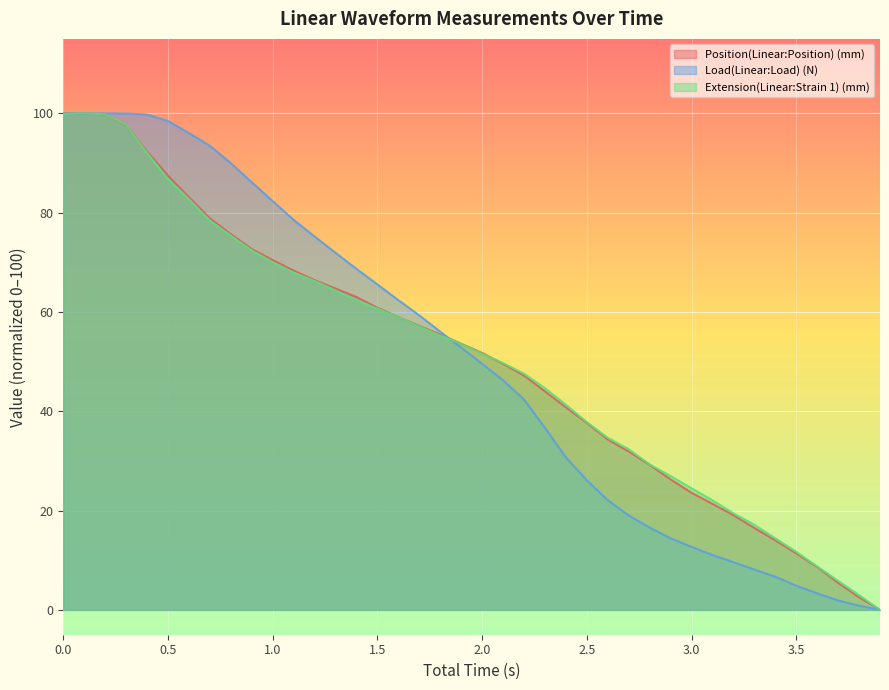

What is the average value of the Extension(Linear:Strain 1) (mm) series?

50.6